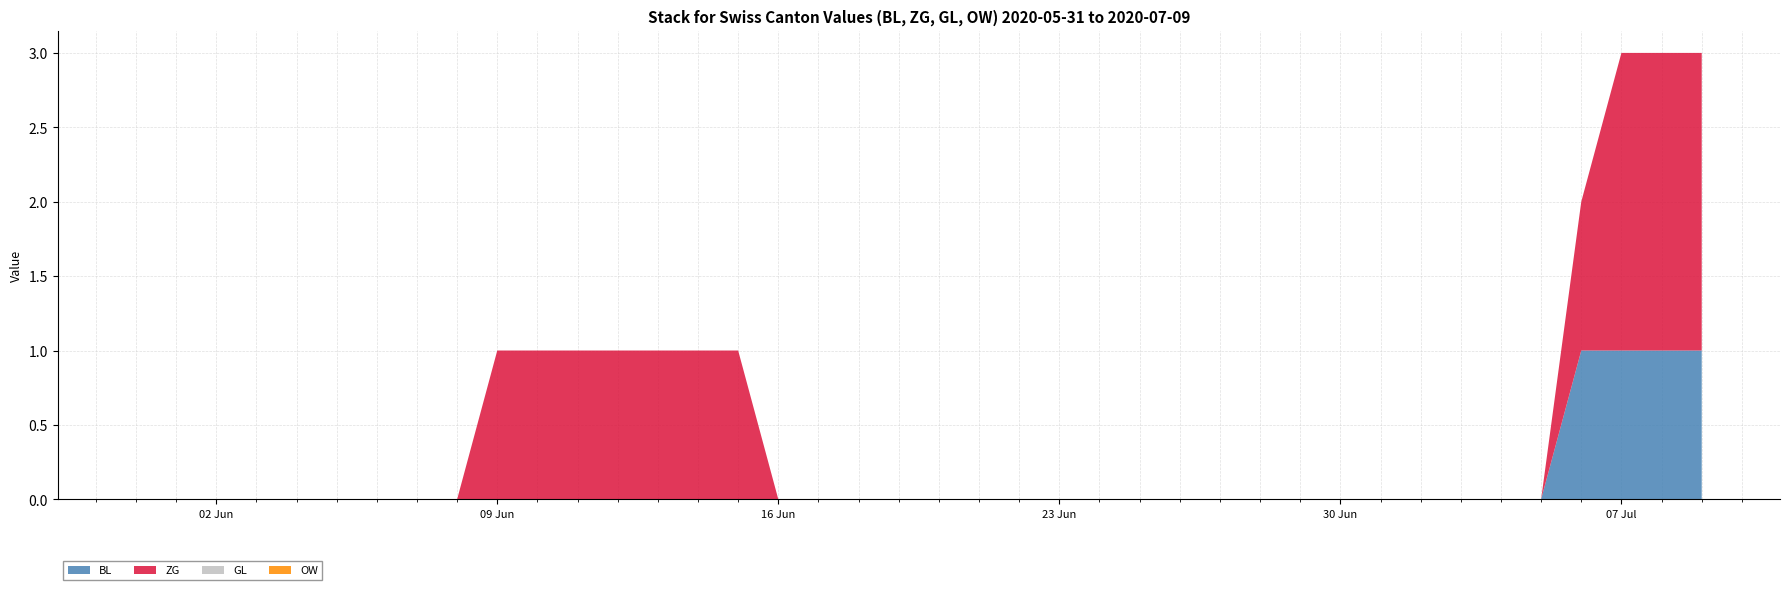

Reading left to right, what are all the values shown in this chart?

BL: 0	0	0	0	0	0	0	0	0	0	0	0	0	0	0	0	0	0	0	0	0	0	0	0	0	0	0	0	0	0	0	0	0	0	0	0	1	1	1	1
ZG: 0	0	0	0	0	0	0	0	0	0	1	1	1	1	1	1	0	0	0	0	0	0	0	0	0	0	0	0	0	0	0	0	0	0	0	0	1	2	2	2
GL: 0	0	0	0	0	0	0	0	0	0	0	0	0	0	0	0	0	0	0	0	0	0	0	0	0	0	0	0	0	0	0	0	0	0	0	0	0	0	0	0
OW: 0	0	0	0	0	0	0	0	0	0	0	0	0	0	0	0	0	0	0	0	0	0	0	0	0	0	0	0	0	0	0	0	0	0	0	0	0	0	0	0